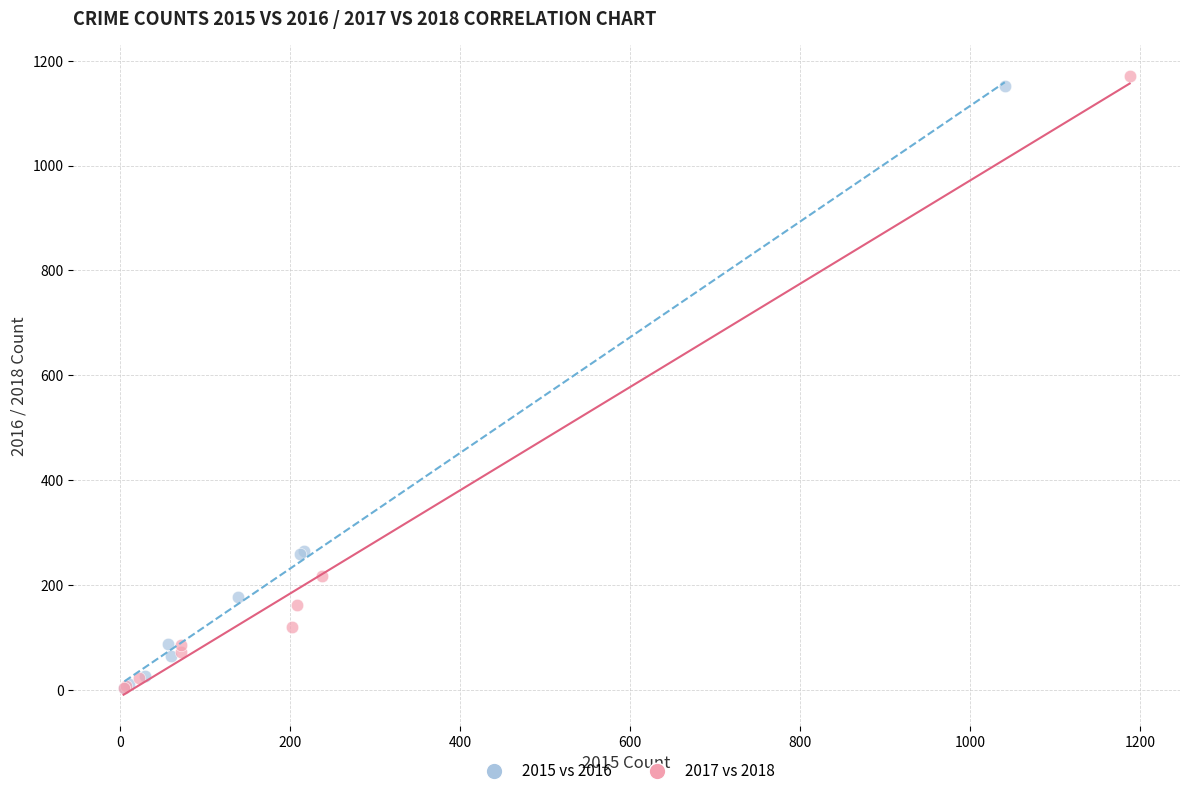

Which series has the widest spread of Y values?

2017 vs 2018